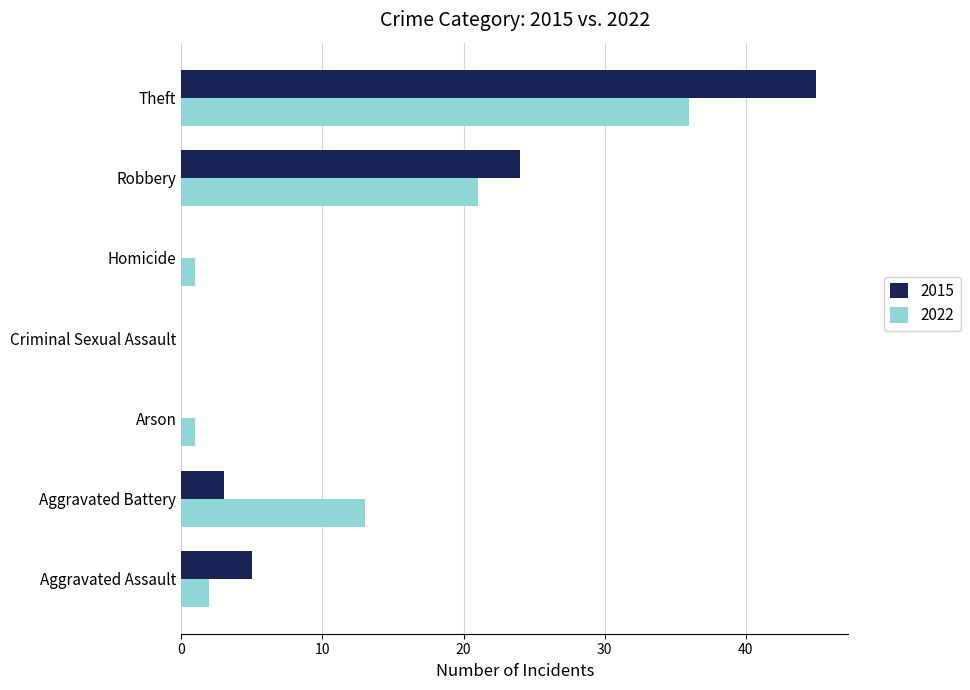

What is the sum of all 2015 values?

77